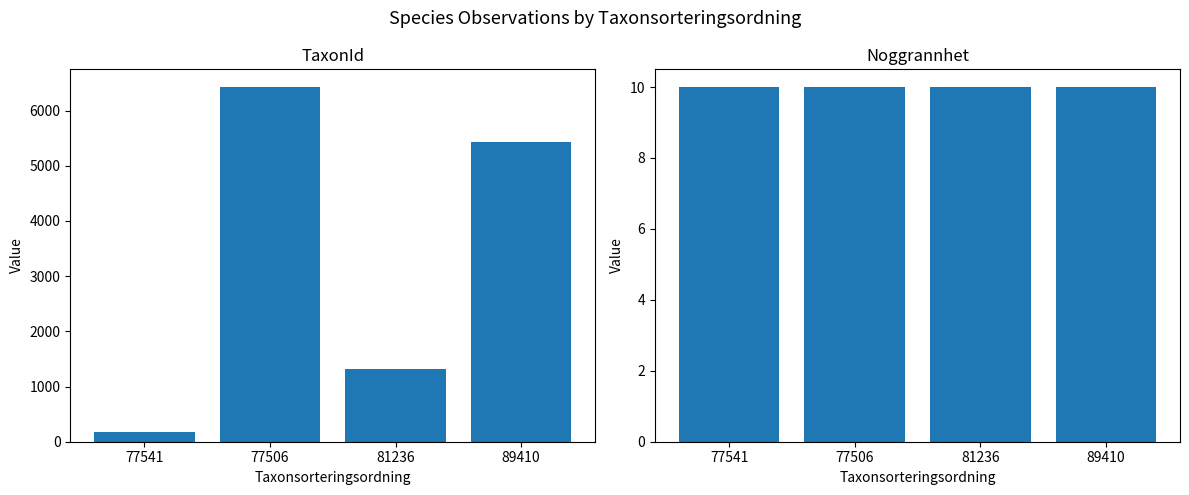

The TaxonId series shows 7341 at 89410. True or false?

False